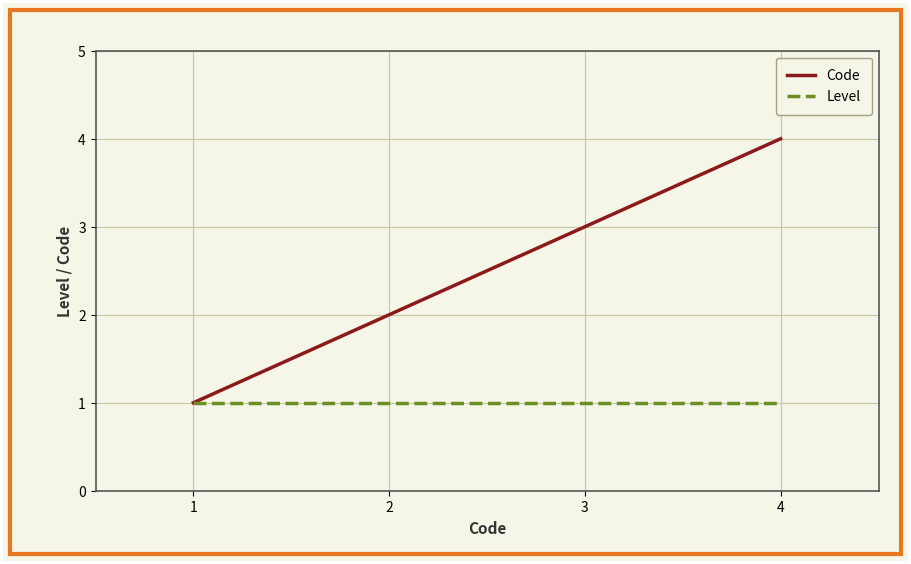

Which series changed the most between 1 and 4?

Code